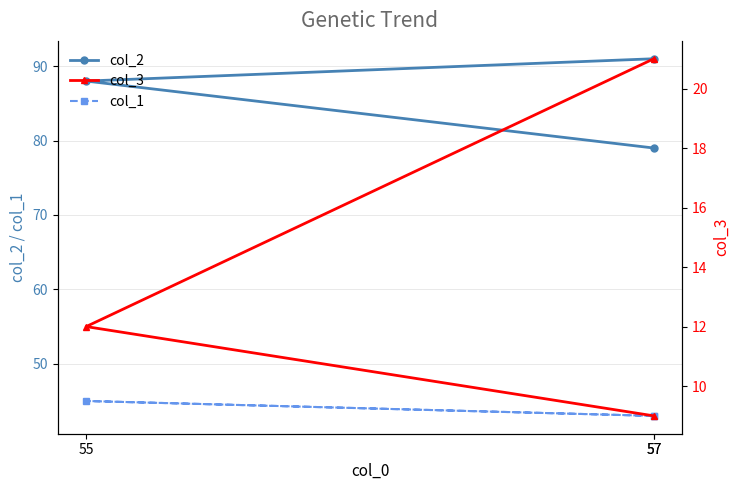

Between 57 and 57, which is larger?

57